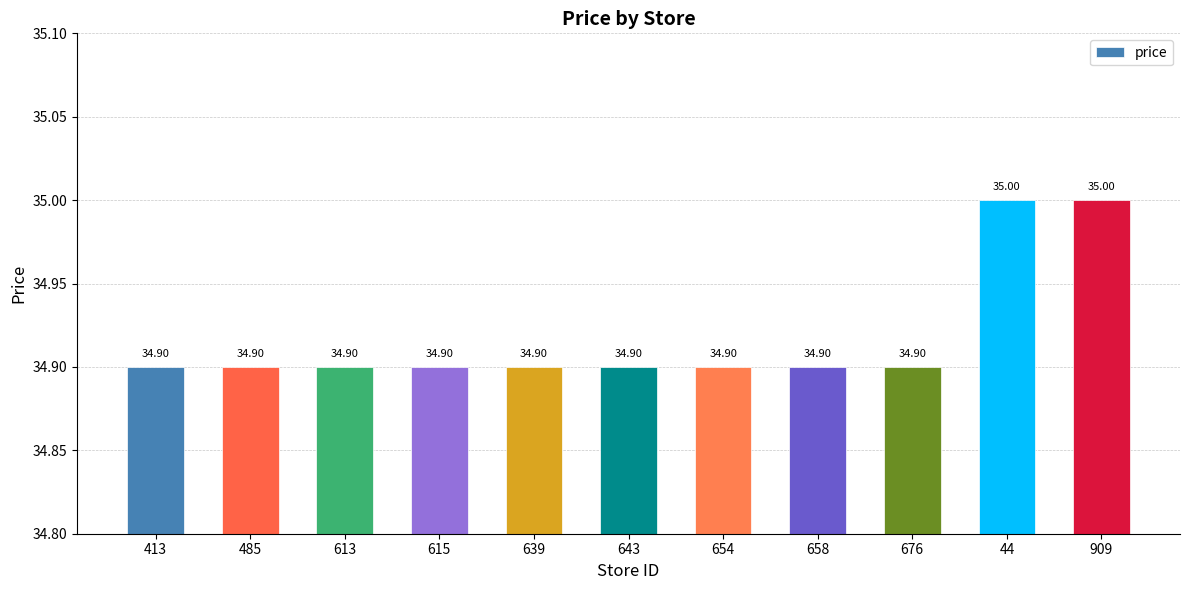

What is the average value?

34.9